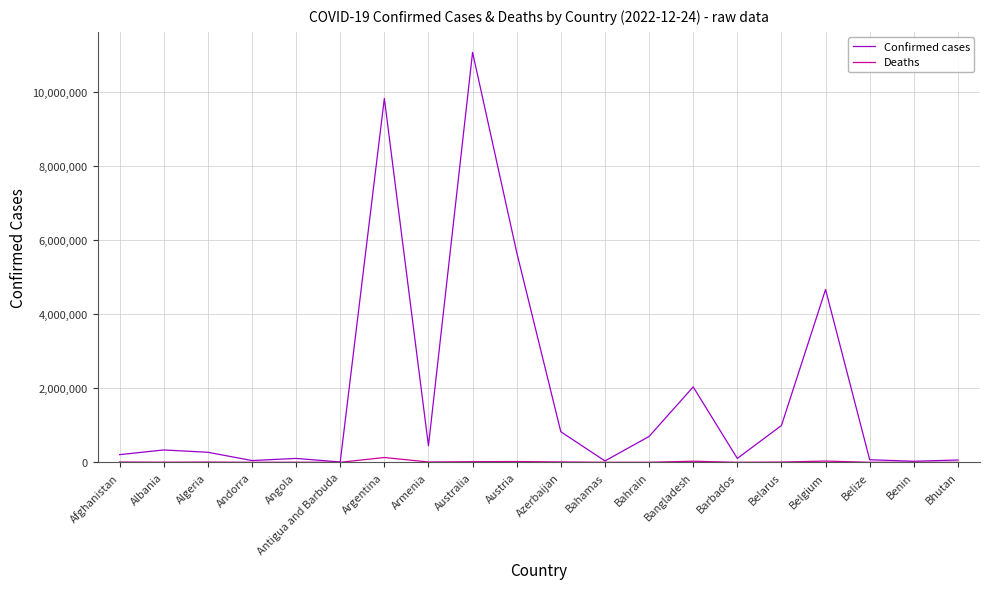

The value of Confirmed cases at Algeria is 271193. True or false?

True